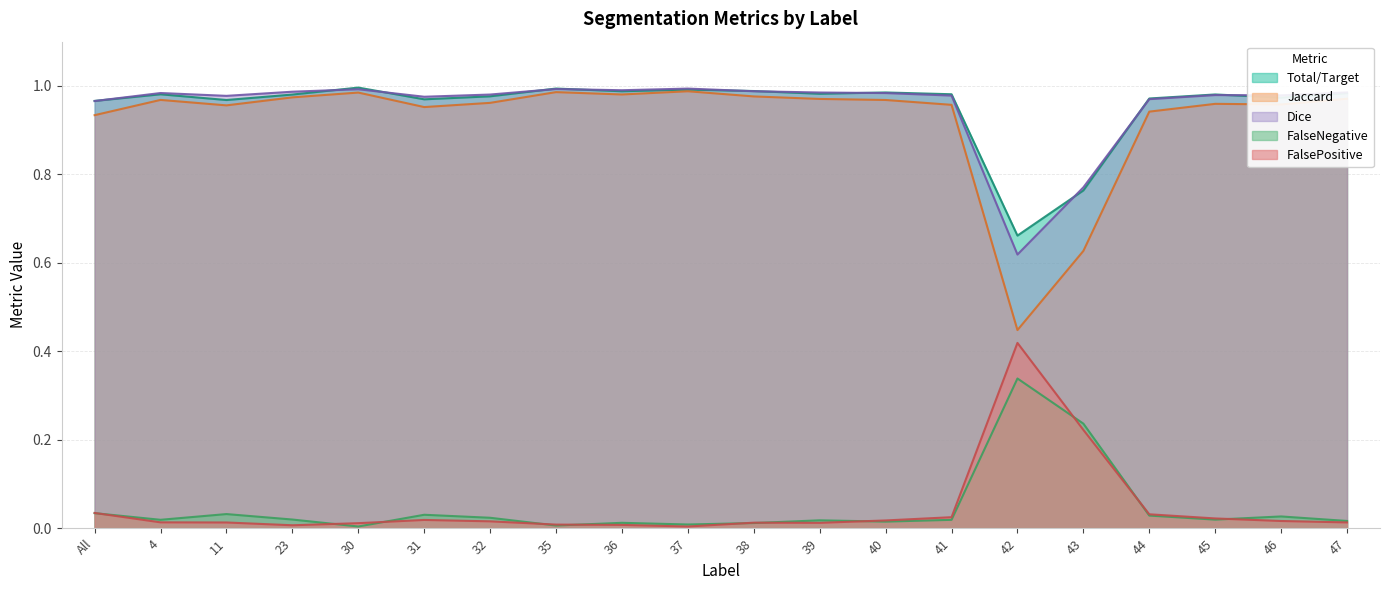

At which category does FalsePositive reach its first local valley?

23